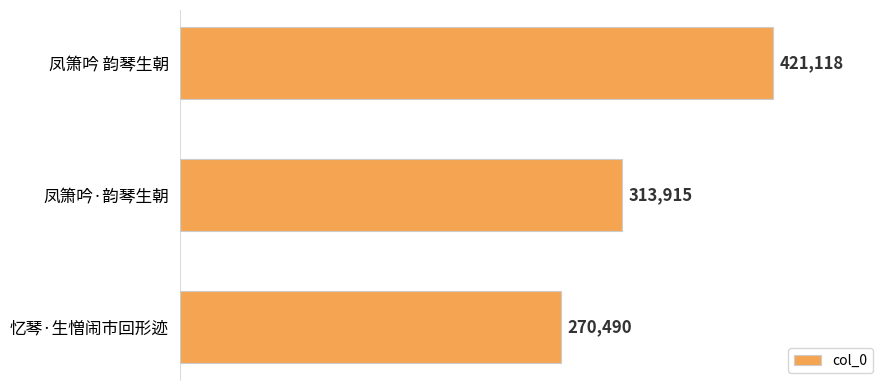

What is the average value?

335174